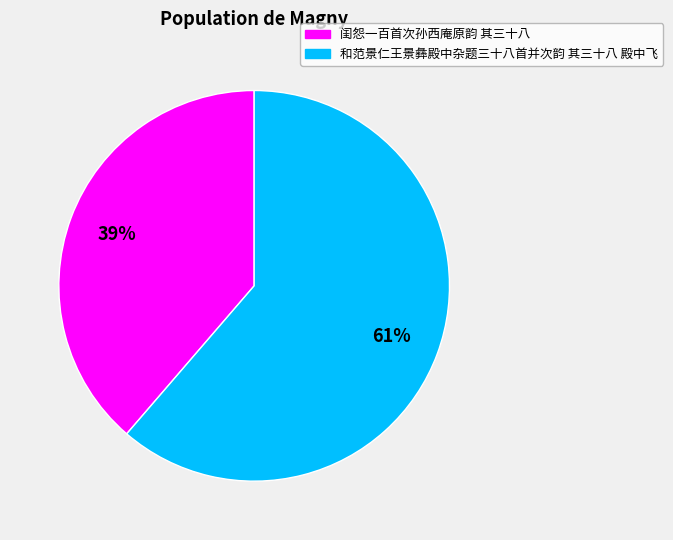

True or false: 闺怨一百首次孙西庵原韵 其三十八 accounts for 27% of the total.

False